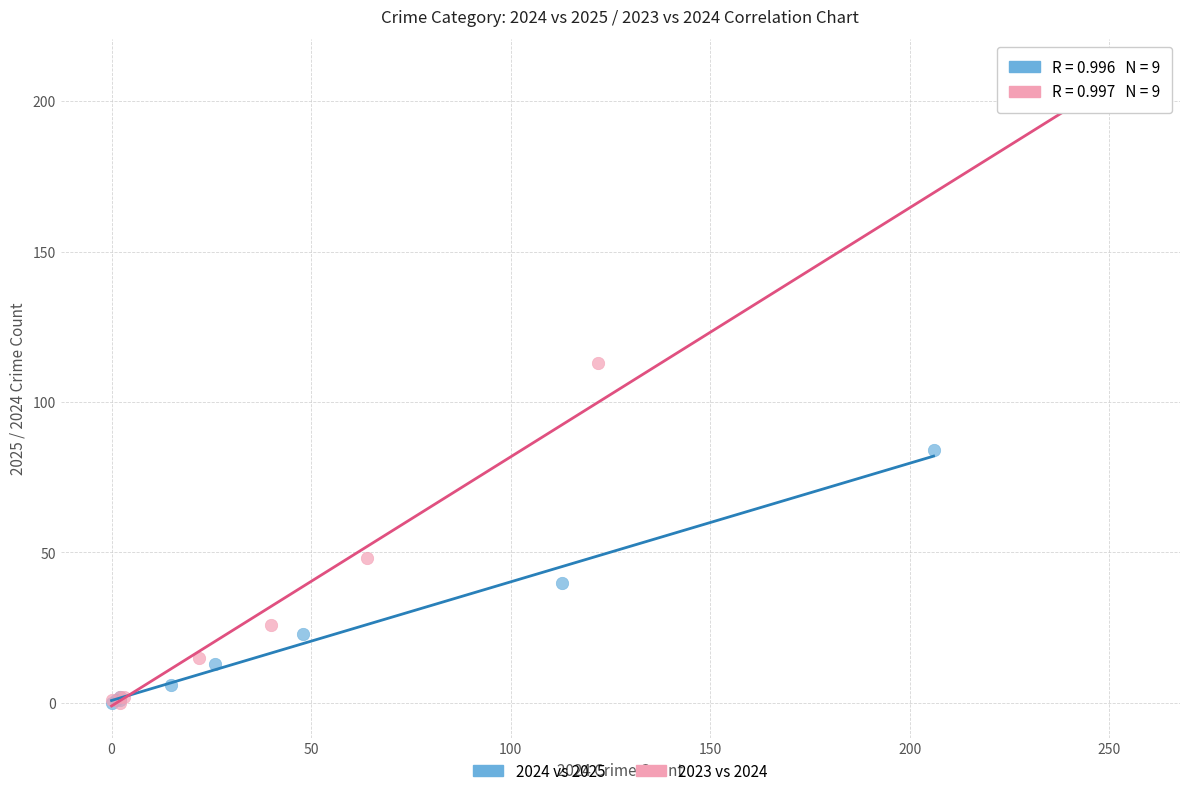

Which series has the largest Y range (max minus min)?

2023 vs 2024